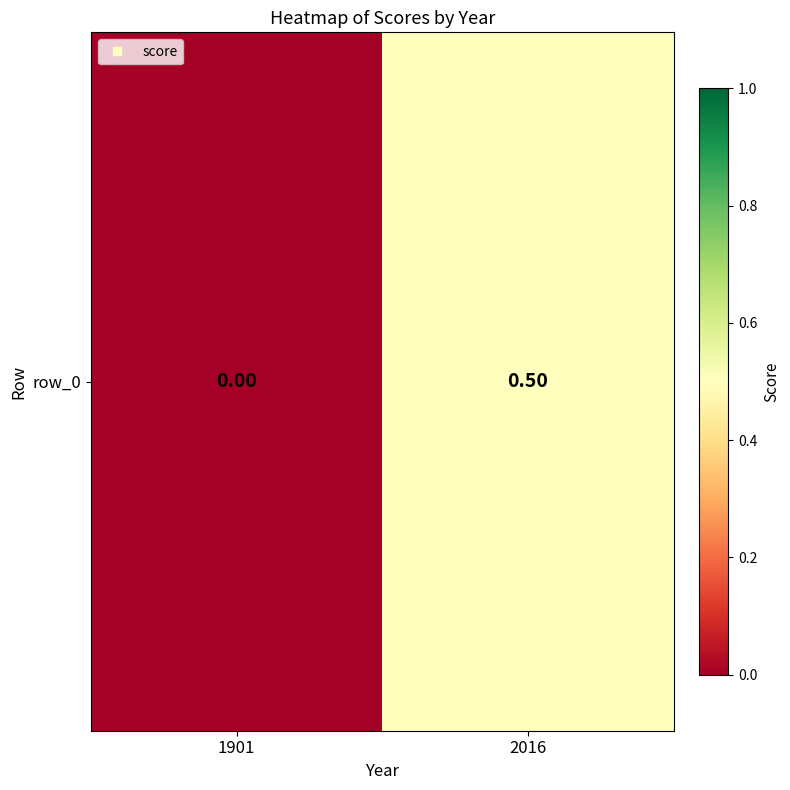

What is the change in value from 1901 to 2016?

+0.5